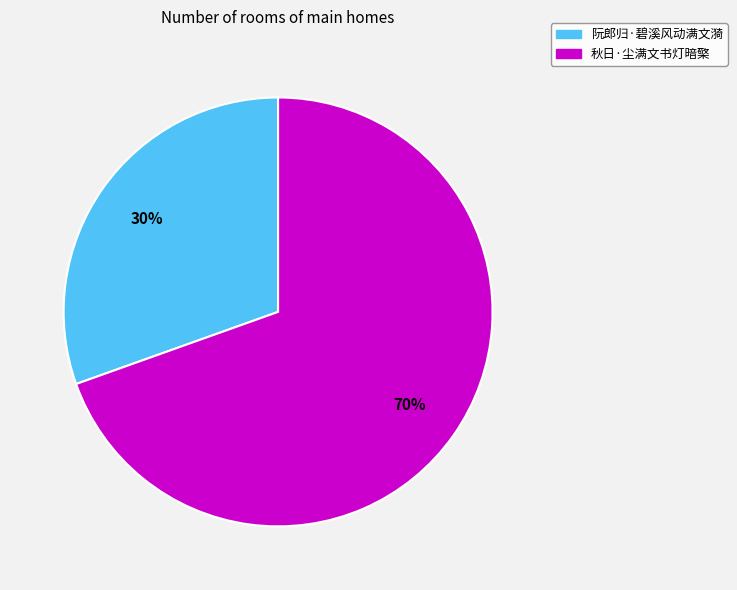

Is the sum of 阮郎归·碧溪风动满文漪 and 秋日·尘满文书灯暗檠 greater than half?

Yes